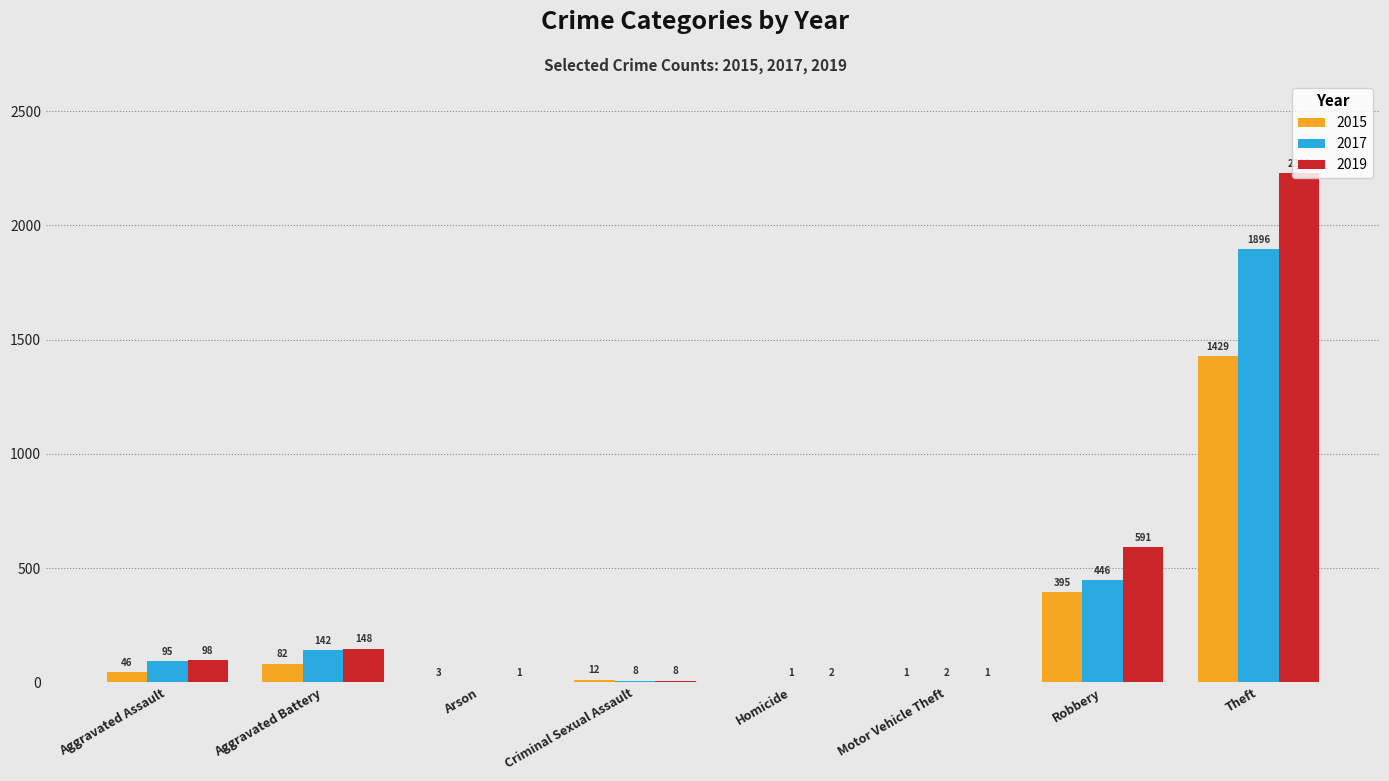

How many values in 2015 are above zero?

7